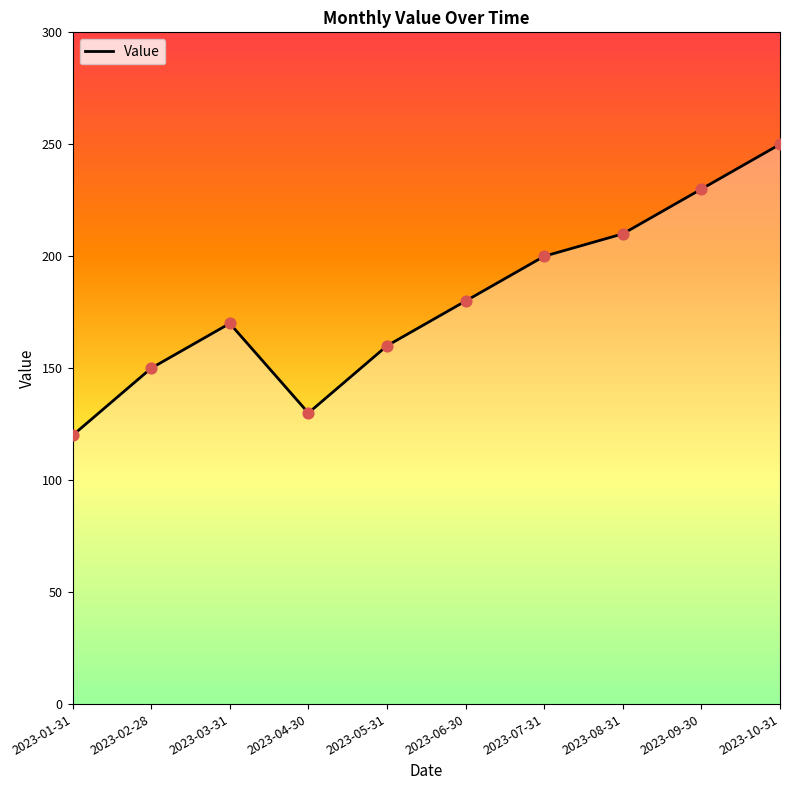

What is the ratio of the value at 2023-04-30 to the value at 2023-08-31?

0.6